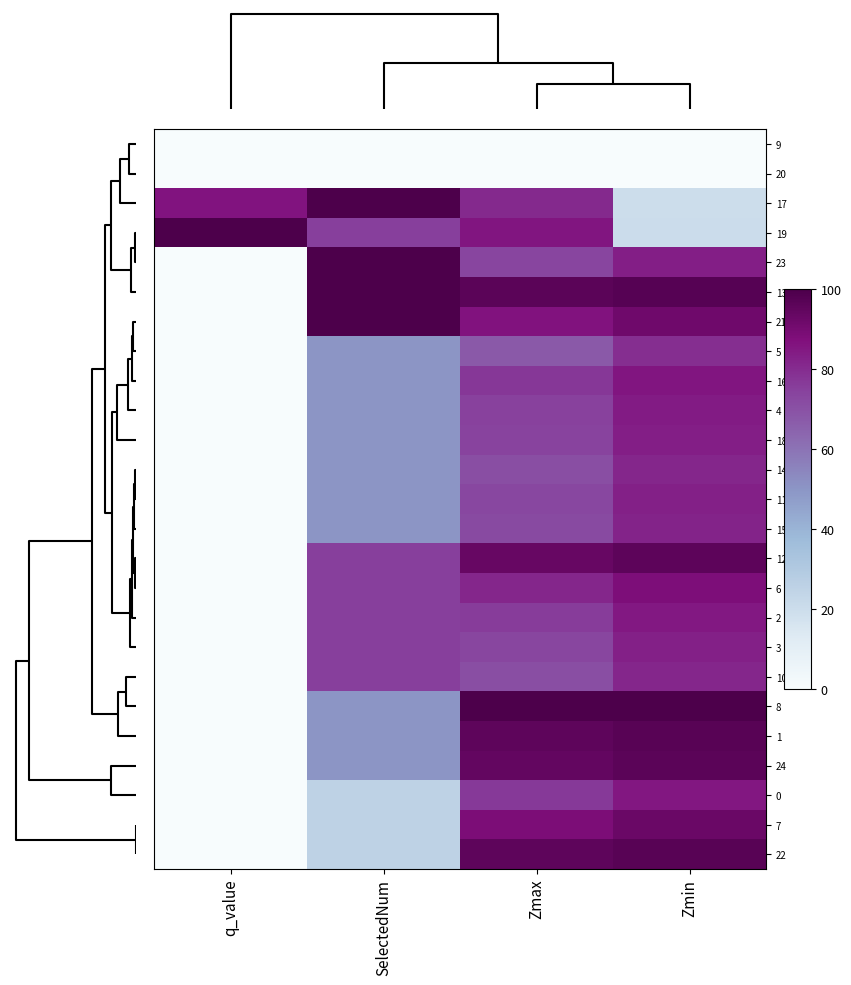

What is the maximum value shown in the chart?

100.0